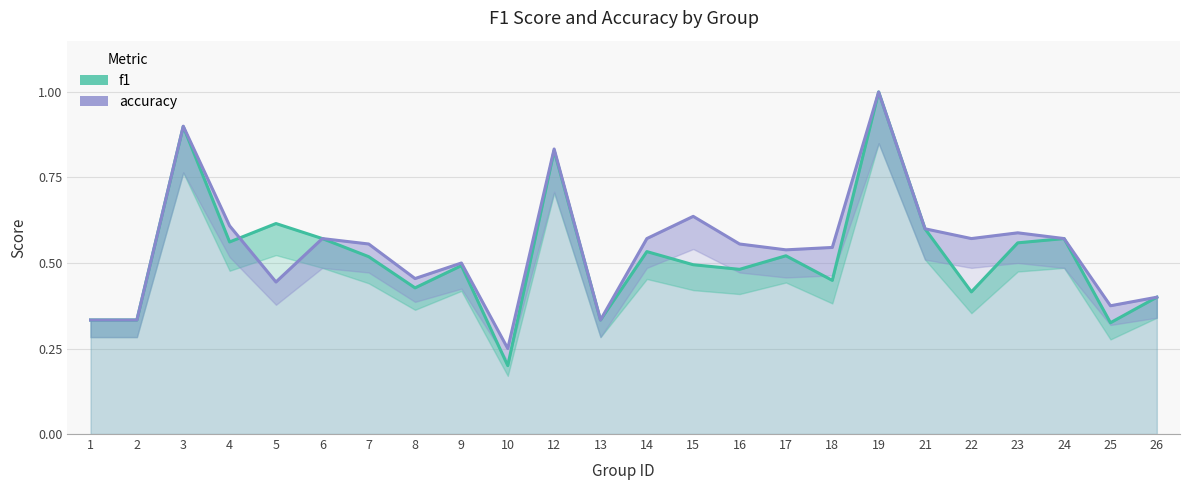

Rank the series by their average value, from lowest to highest.

f1, accuracy